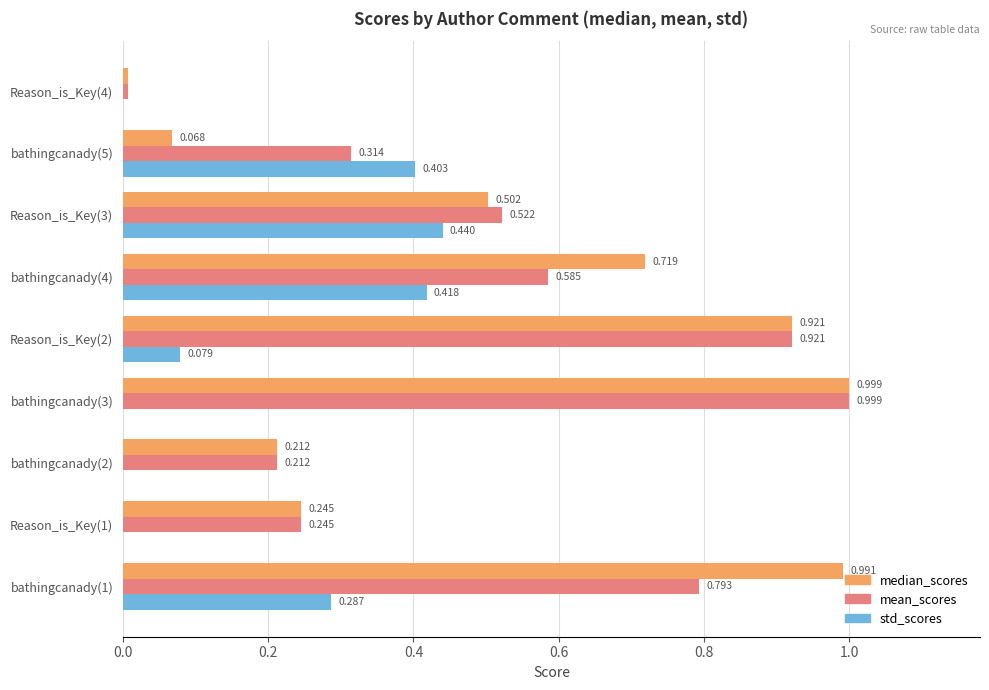

Is the value of median_scores at Reason_is_Key(2) greater than the value of std_scores at bathingcanady(4)?

Yes